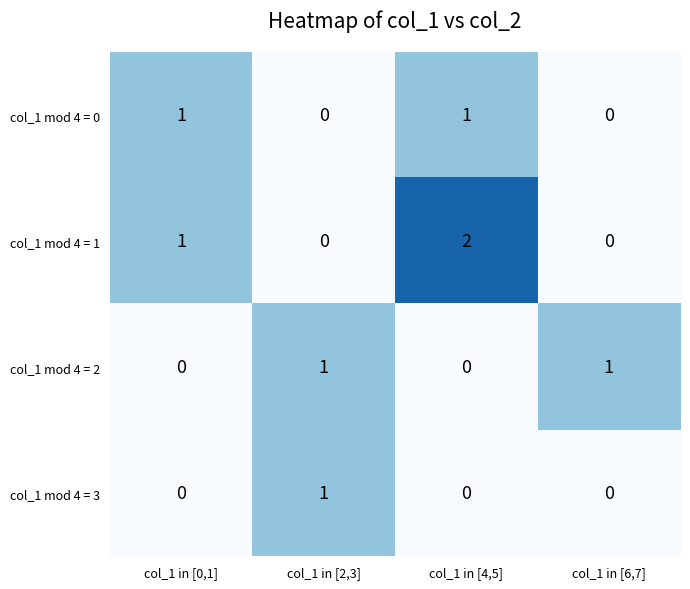

Which category has the highest value across all series?

col_1 in [4,5]